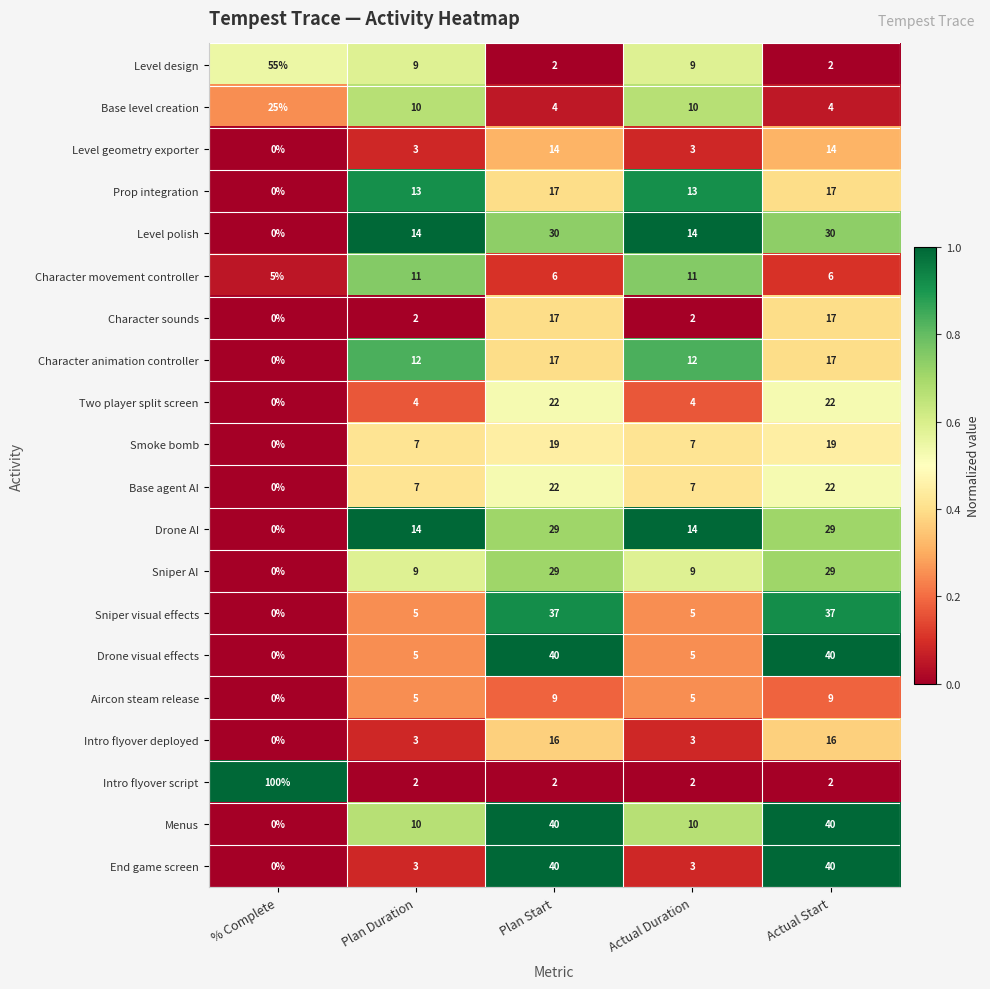

What is the maximum value shown in the chart?

100